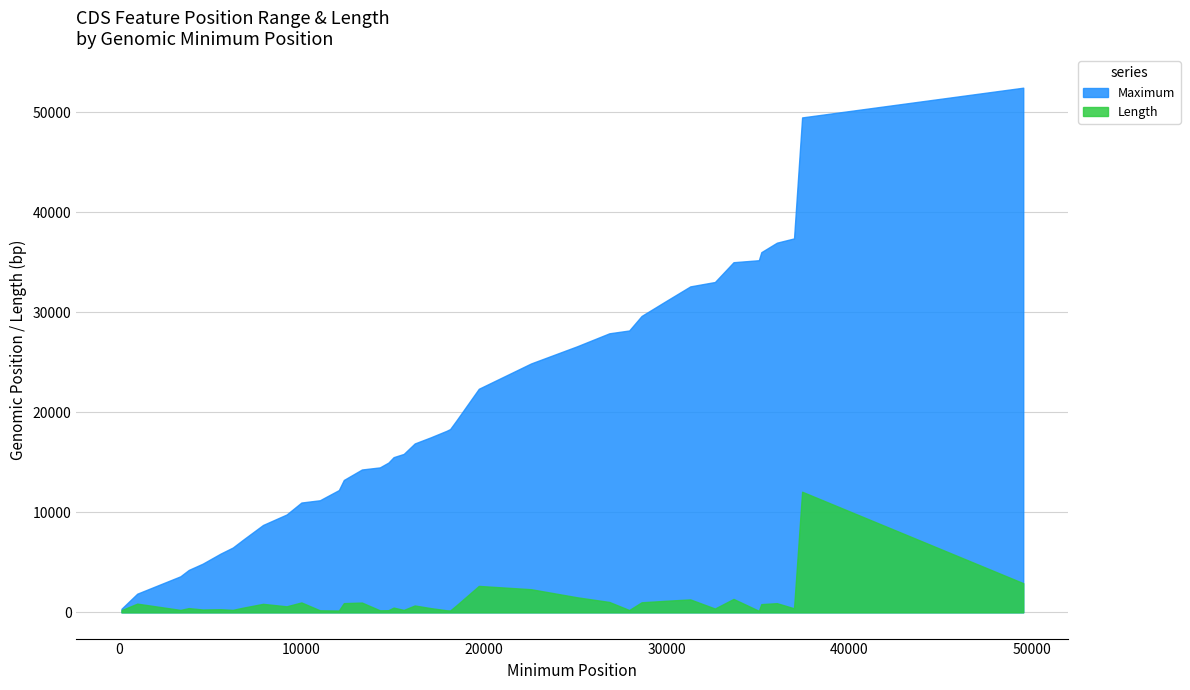

What is the sum of all Length values?

41355